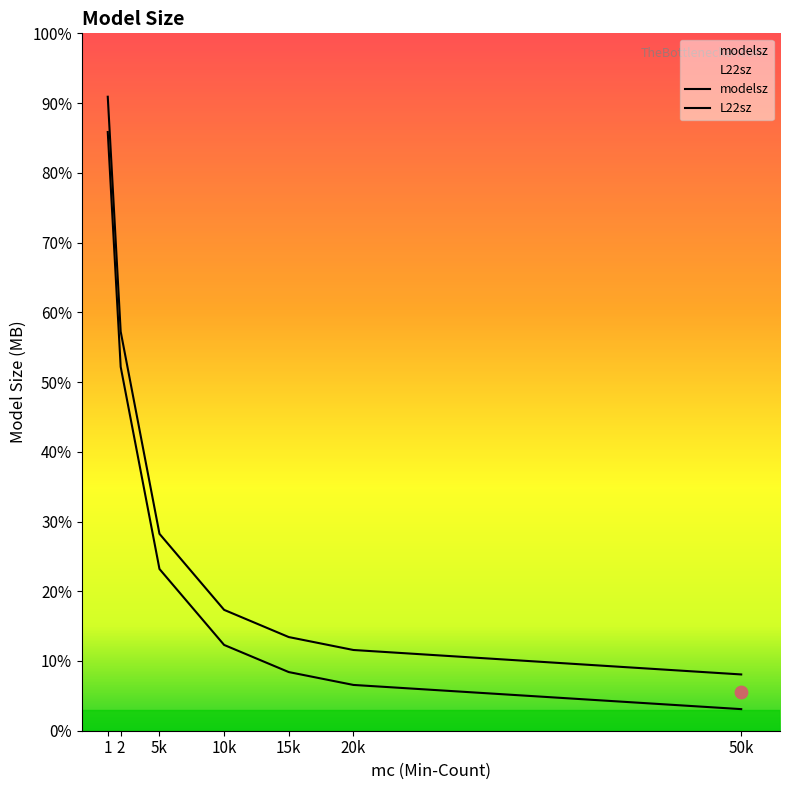

Which series contains the lowest Y value?

L22sz